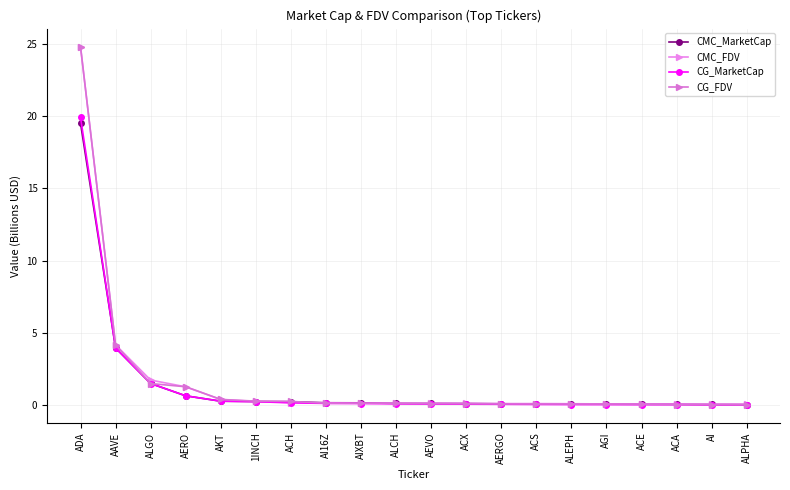

How many distinct data groups are displayed?

4